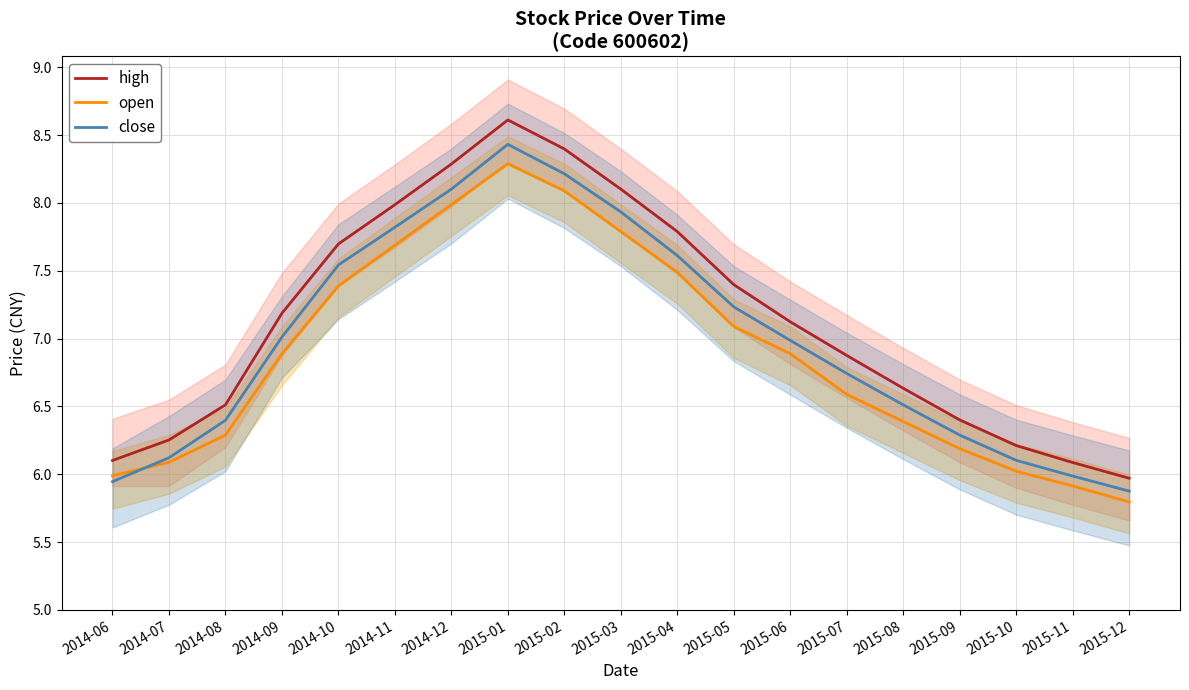

In close, how many points are higher than both neighbors (excluding endpoints)?

1